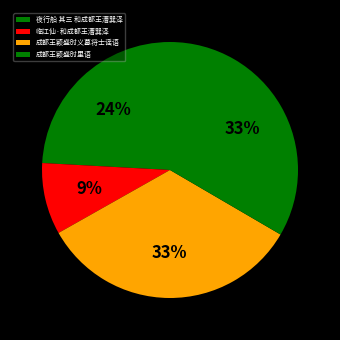

What is the ratio of the value at 临江仙·和成都王漕巽泽 to the value at 成都王颖盛时义募将士谣语?

0.3